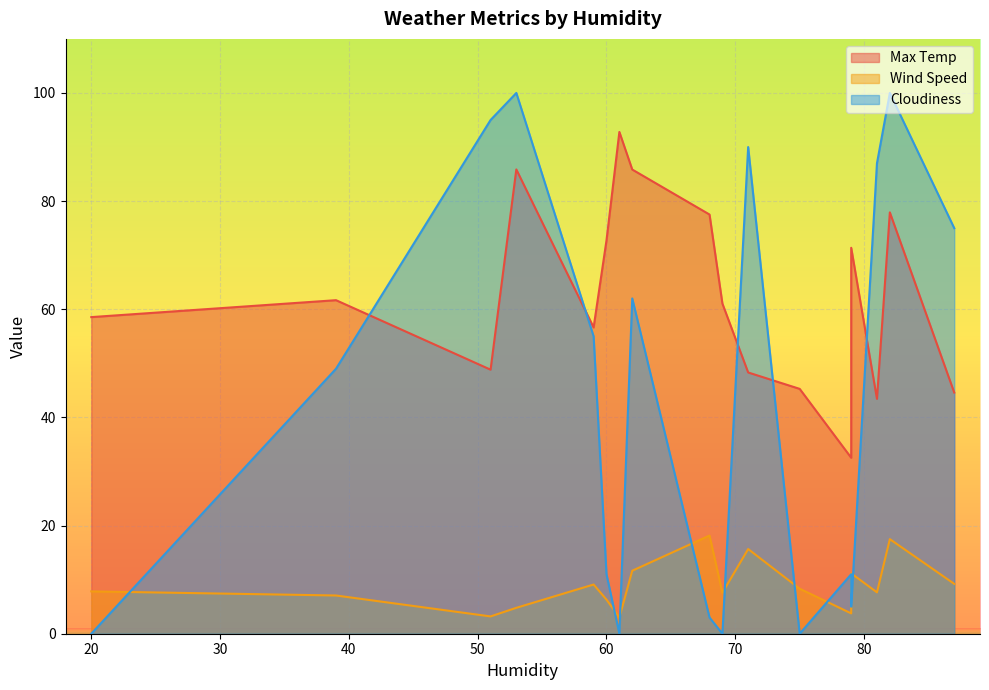

Which series changed the most between 39 and 60?

Cloudiness